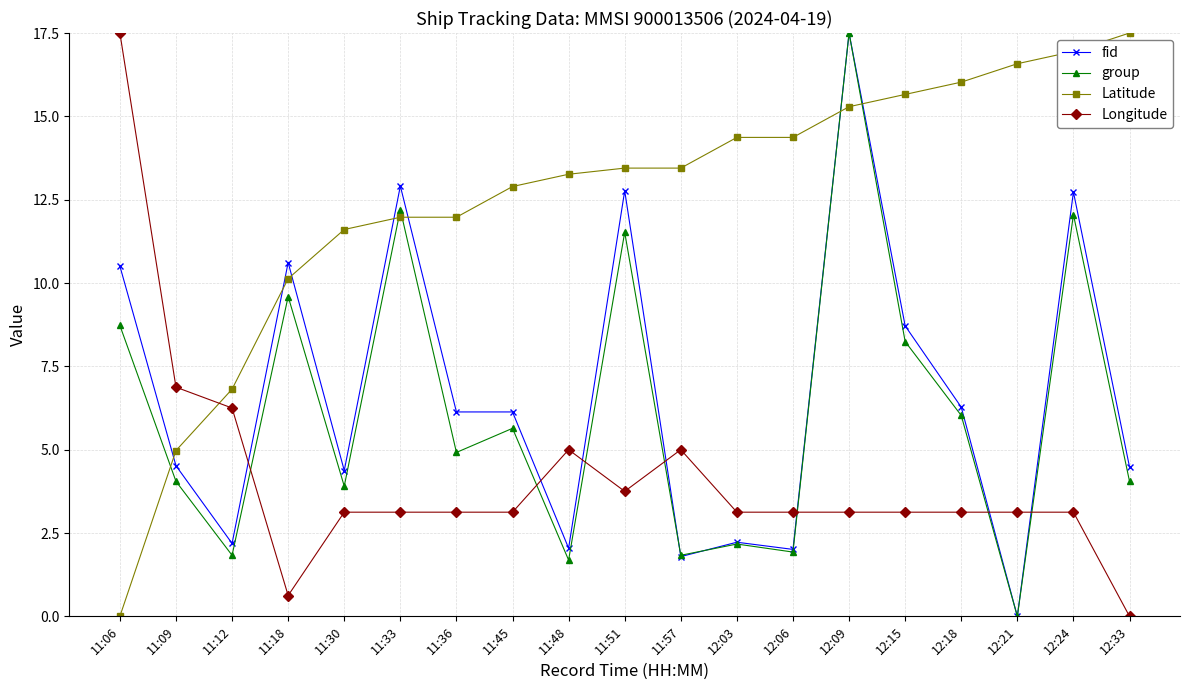

What is the label of the 1st point from the right?

12:33